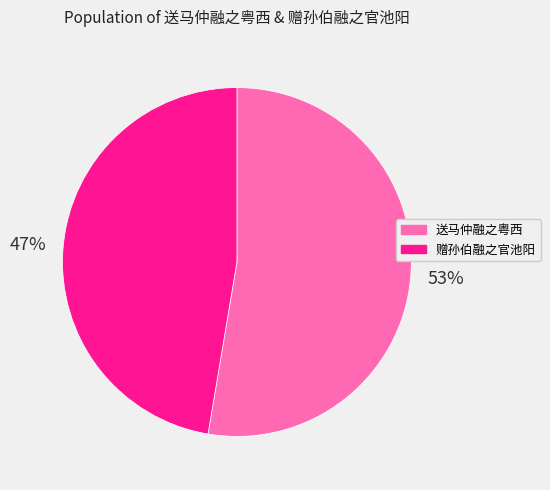

Between 赠孙伯融之官池阳 and 送马仲融之粤西, which is larger?

送马仲融之粤西